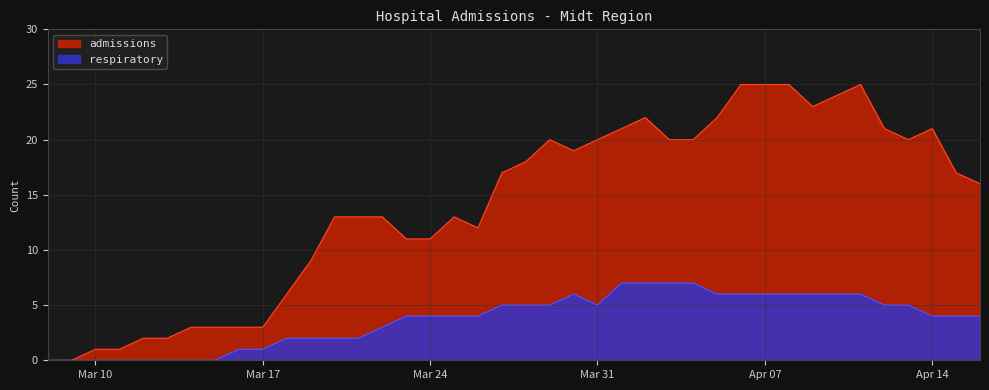

Rank the series by their maximum value, from lowest to highest.

respiratory, admissions